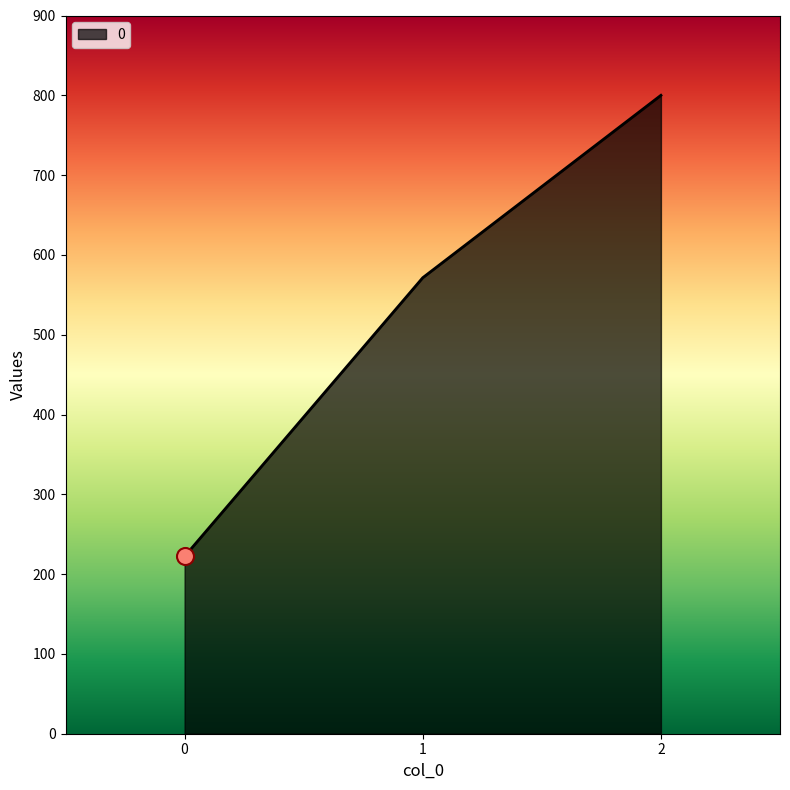

Between 2 and 0, which is larger?

2